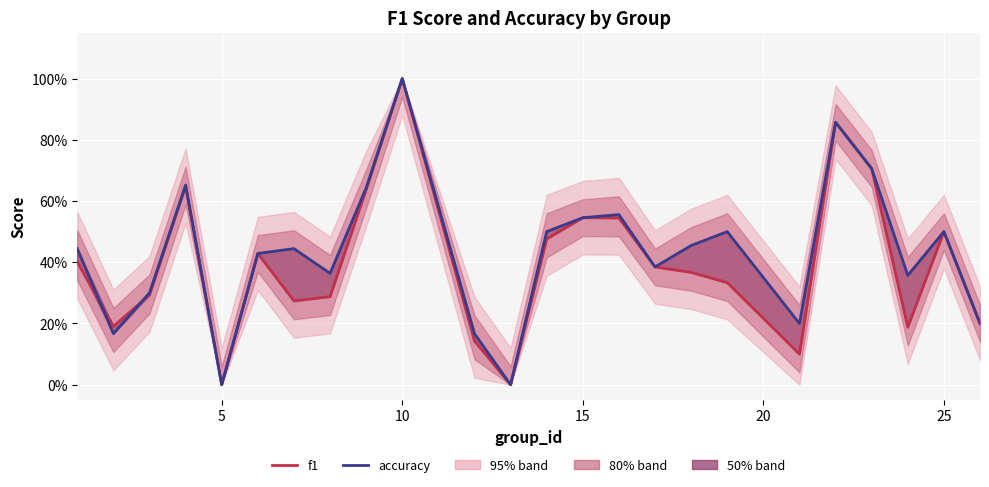

How many intersections are there between f1 and accuracy?

2